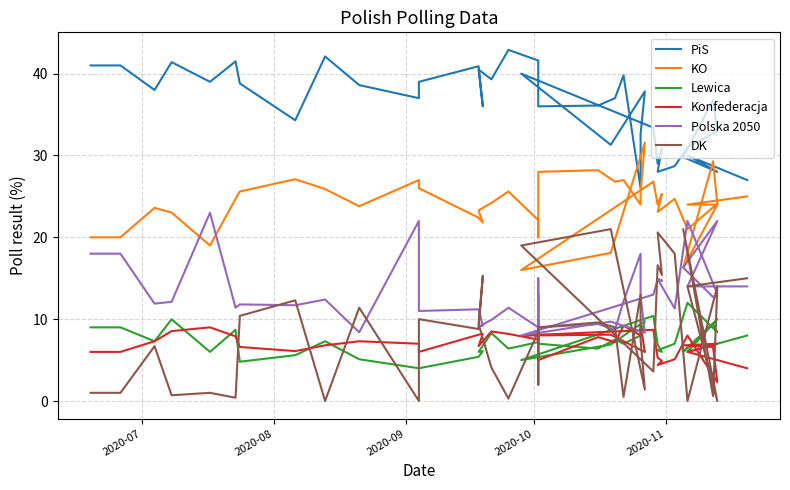

True or false: KO has more than 2 interior local peaks.

True